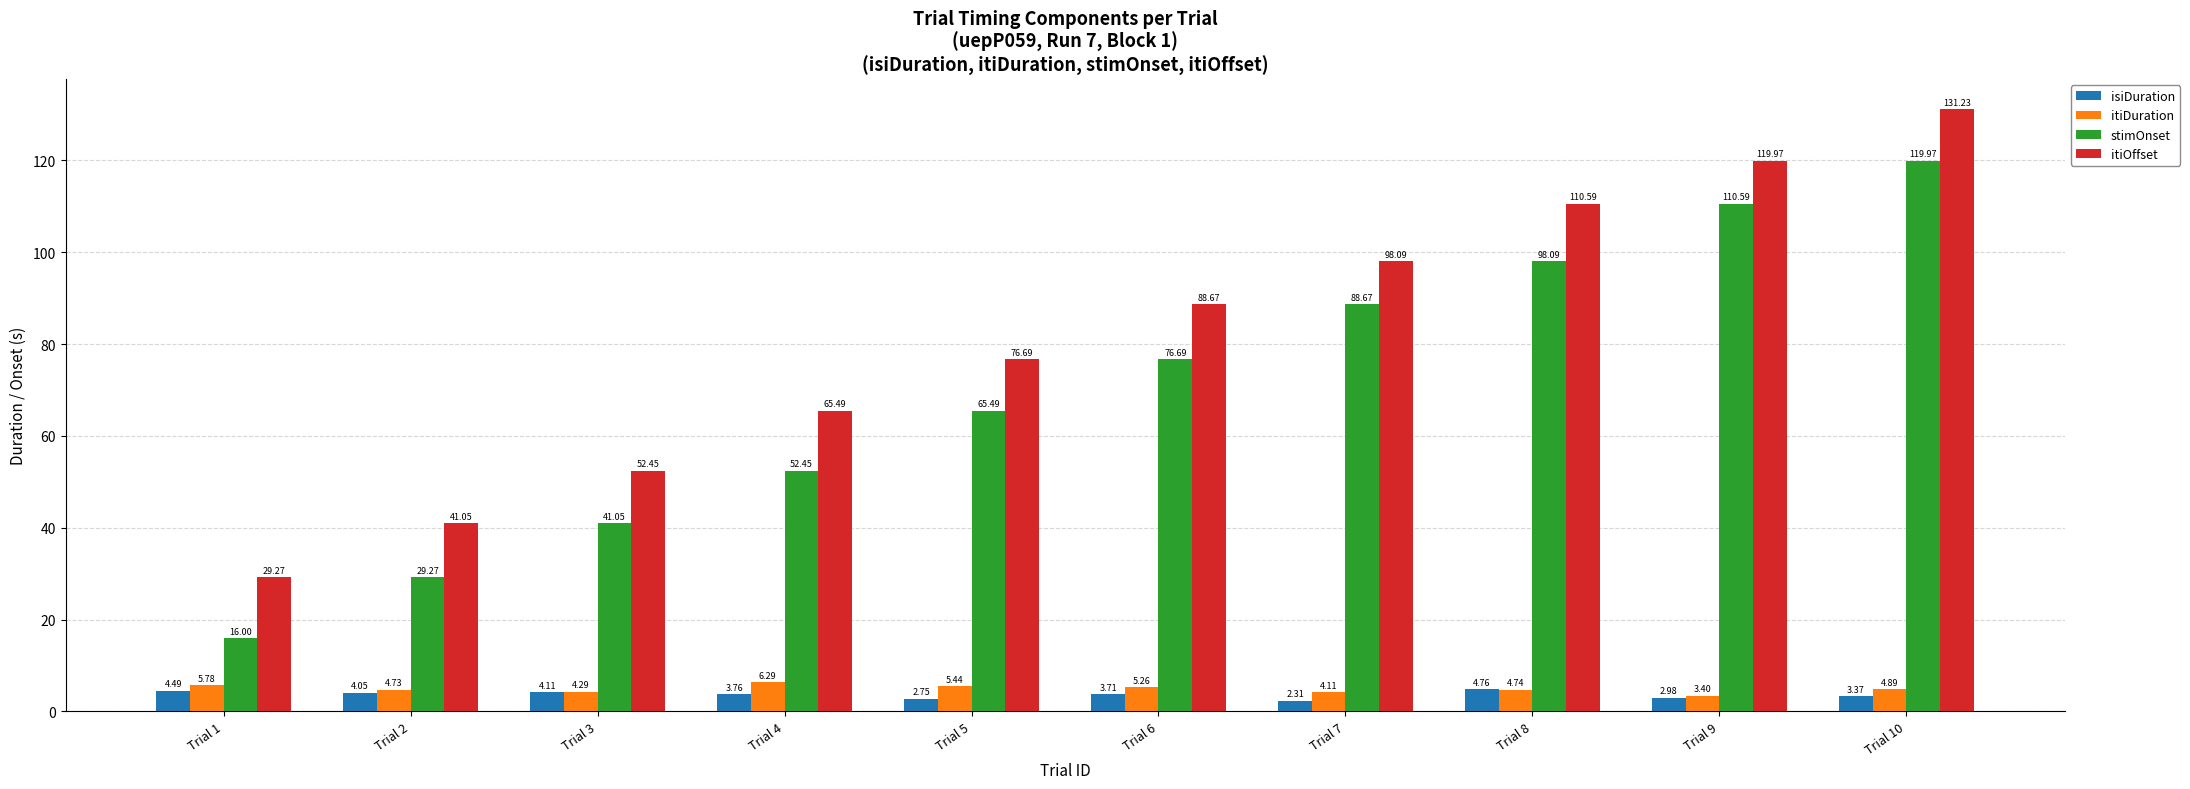

What is the spread (max minus min) of values at Trial 2?

37.0